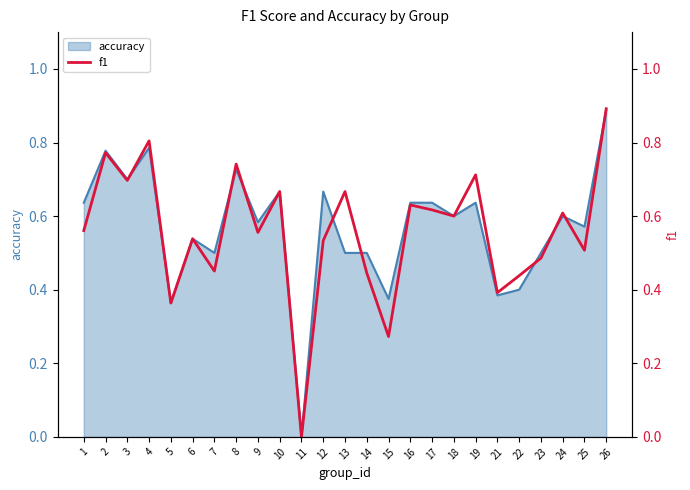

What is the difference between the maximum and minimum values?

0.9